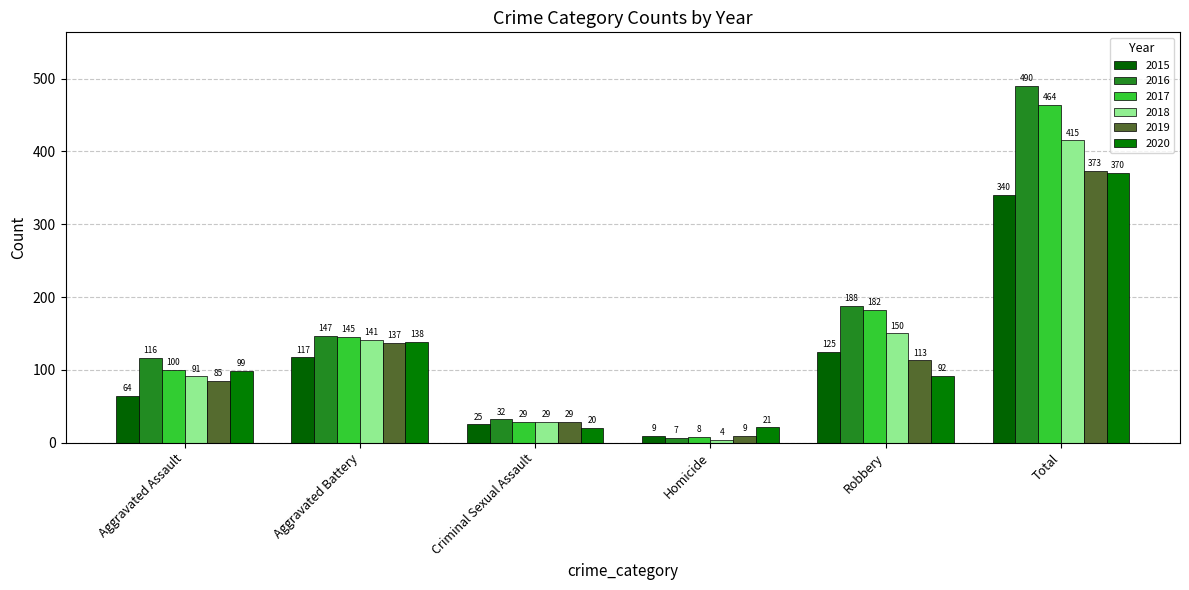

What is the difference between the maximum and minimum values in the 2018 series?

411